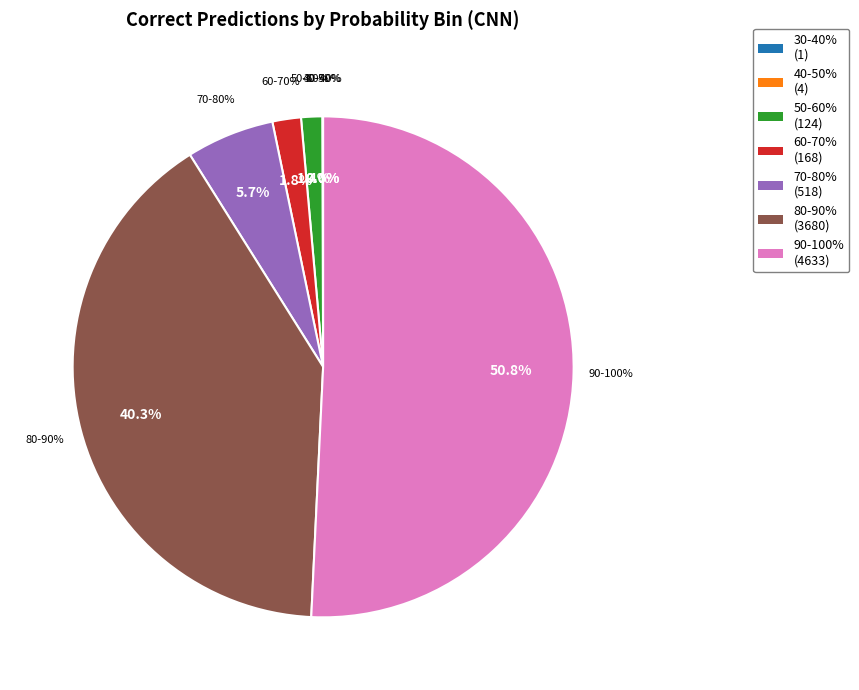

What is the change in value from 40-50% to 60-70%?

+164